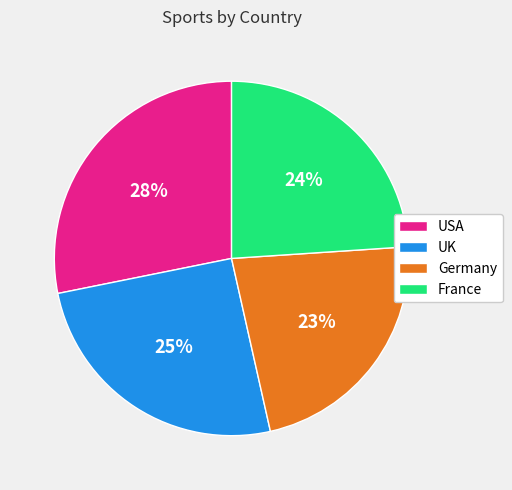

How many slices are in this pie chart?

4